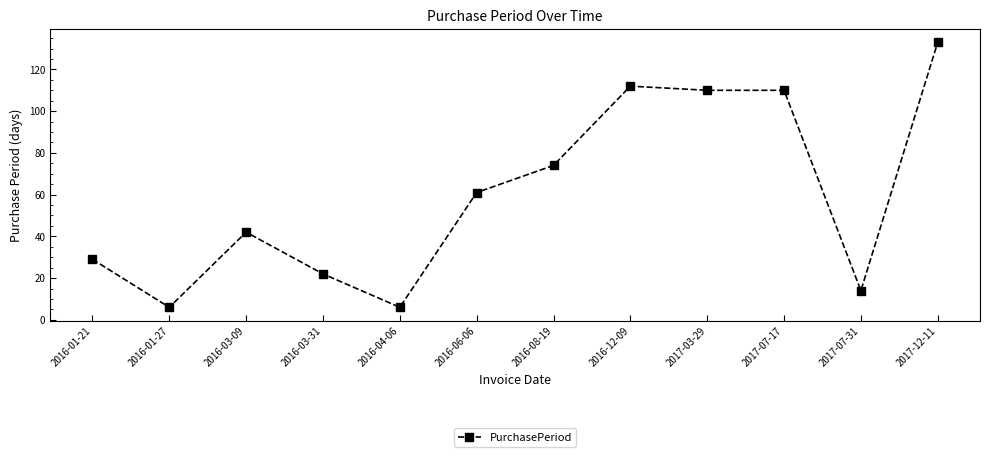

What is the minimum value shown in the chart?

6